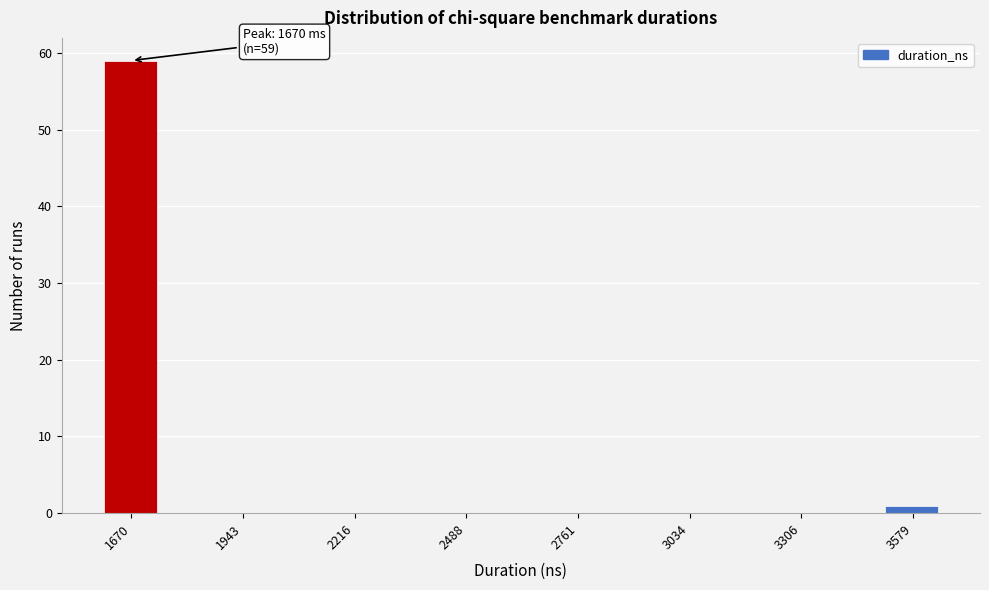

Read against the x-axis, roughly where is the centre of the tallest bar?

1650